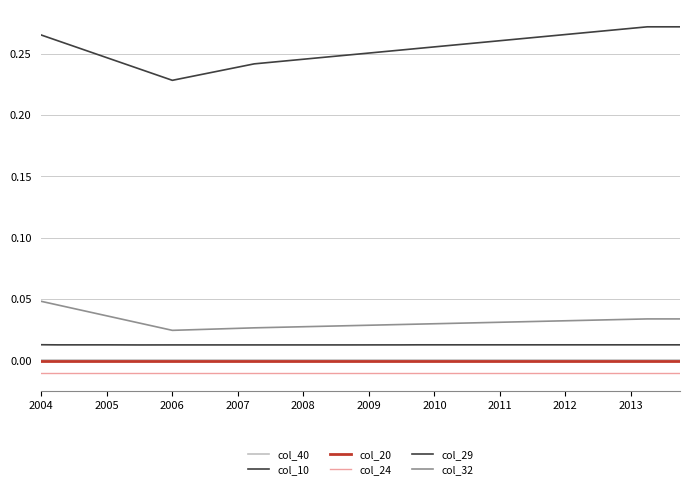

Reading left to right, list all the values displayed in this chart.

col_40: 0.0	0.0	0.0	0.0	0.0	0.0	0.0	0.0	0.0	0.0	0.0	0.0	0.0	0.0	0.0	0.0	0.0	0.0	0.0	0.0	0.0	0.0	0.0	0.0	0.0	0.0	0.0	0.0	0.0	0.0	0.0	0.0	0.0	0.0	0.0	0.0	0.0	0.0	0.0	0.0
col_10: 0.0	0.0	0.0	0.0	0.0	0.0	0.0	0.0	0.0	0.0	0.0	0.0	0.0	0.0	0.0	0.0	0.0	0.0	0.0	0.0	0.0	0.0	0.0	0.0	0.0	0.0	0.0	0.0	0.0	0.0	0.0	0.0	0.0	0.0	0.0	0.0	0.0	0.0	0.0	0.0
col_20: -0.0	-0.0	-0.0	-0.0	-0.0	-0.0	-0.0	-0.0	-0.0	-0.0	-0.0	-0.0	-0.0	-0.0	-0.0	-0.0	-0.0	-0.0	-0.0	-0.0	-0.0	-0.0	-0.0	-0.0	-0.0	-0.0	-0.0	-0.0	-0.0	-0.0	-0.0	-0.0	-0.0	-0.0	-0.0	-0.0	-0.0	-0.0	-0.0	-0.0
col_24: -0.0	-0.0	-0.0	-0.0	-0.0	-0.0	-0.0	-0.0	-0.0	-0.0	-0.0	-0.0	-0.0	-0.0	-0.0	-0.0	-0.0	-0.0	-0.0	-0.0	-0.0	-0.0	-0.0	-0.0	-0.0	-0.0	-0.0	-0.0	-0.0	-0.0	-0.0	-0.0	-0.0	-0.0	-0.0	-0.0	-0.0	-0.0	-0.0	-0.0
col_29: 0.3	0.3	0.3	0.3	0.2	0.2	0.2	0.2	0.2	0.2	0.2	0.2	0.2	0.2	0.2	0.2	0.2	0.2	0.2	0.2	0.3	0.3	0.3	0.3	0.3	0.3	0.3	0.3	0.3	0.3	0.3	0.3	0.3	0.3	0.3	0.3	0.3	0.3	0.3	0.3
col_32: 0.0	0.0	0.0	0.0	0.0	0.0	0.0	0.0	0.0	0.0	0.0	0.0	0.0	0.0	0.0	0.0	0.0	0.0	0.0	0.0	0.0	0.0	0.0	0.0	0.0	0.0	0.0	0.0	0.0	0.0	0.0	0.0	0.0	0.0	0.0	0.0	0.0	0.0	0.0	0.0